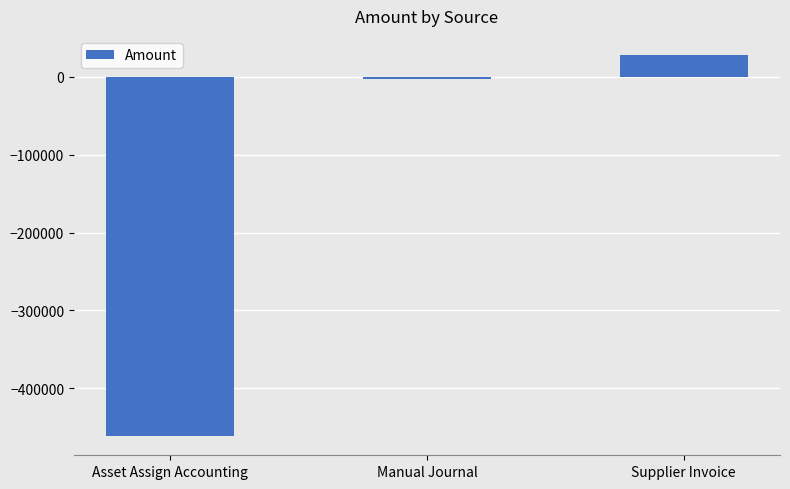

What is the value of the 3rd bar from the left?

28215.2